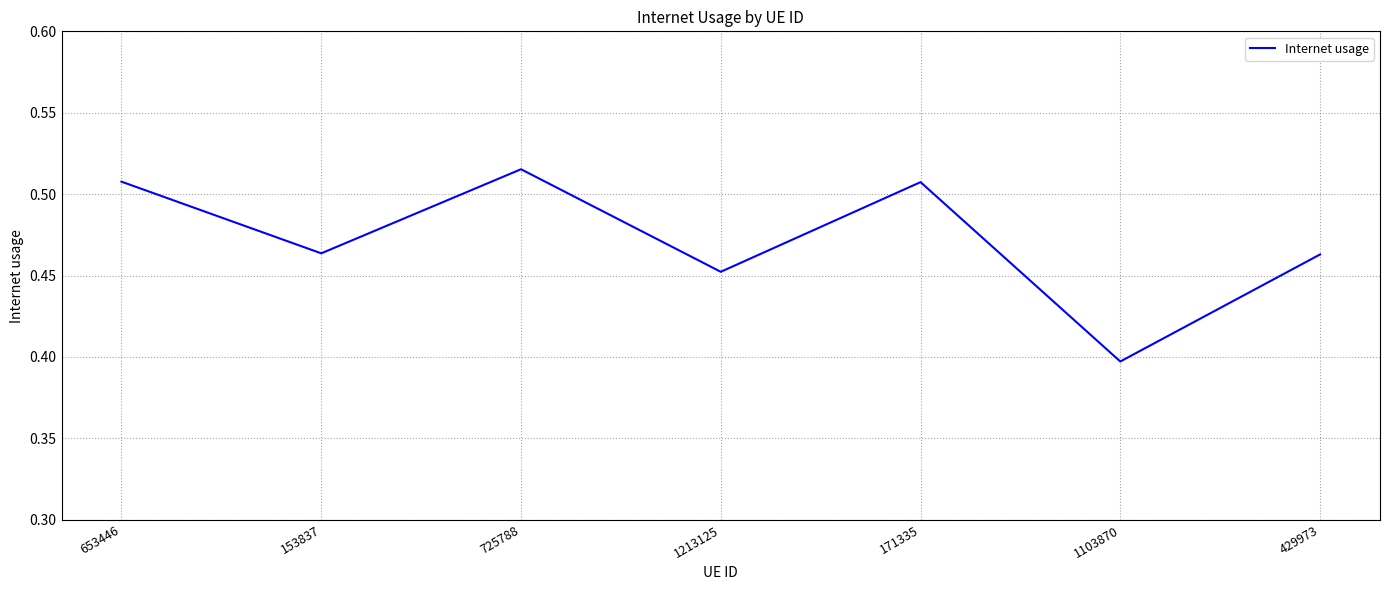

Where is the first local minimum?

153837